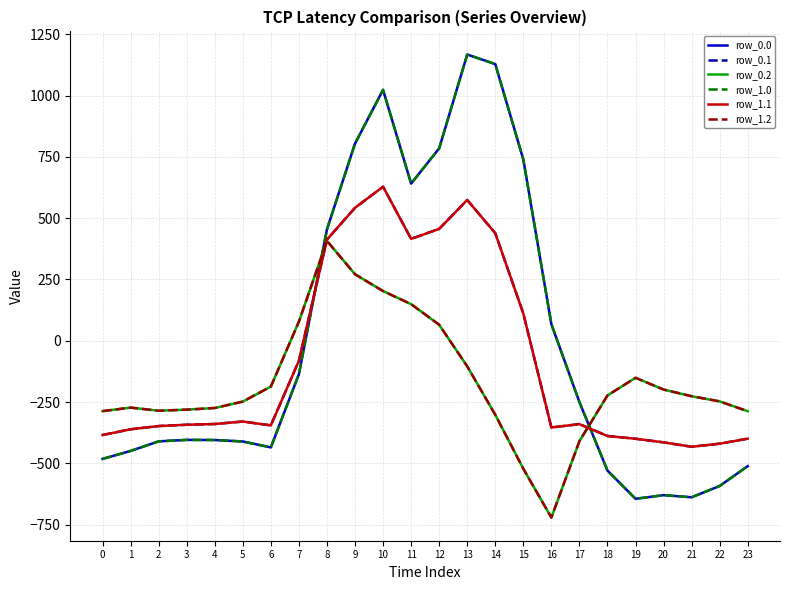

Which series ends up on top after the final intersection of row_1.1 and row_0.0?

row_1.1